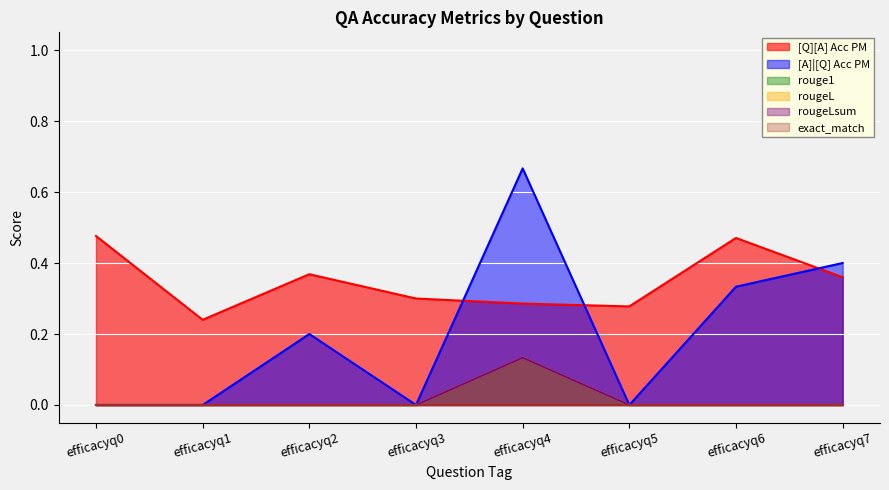

True or false: [Q][A] Acc PM has a value of 0.2 at efficacyq1.

False